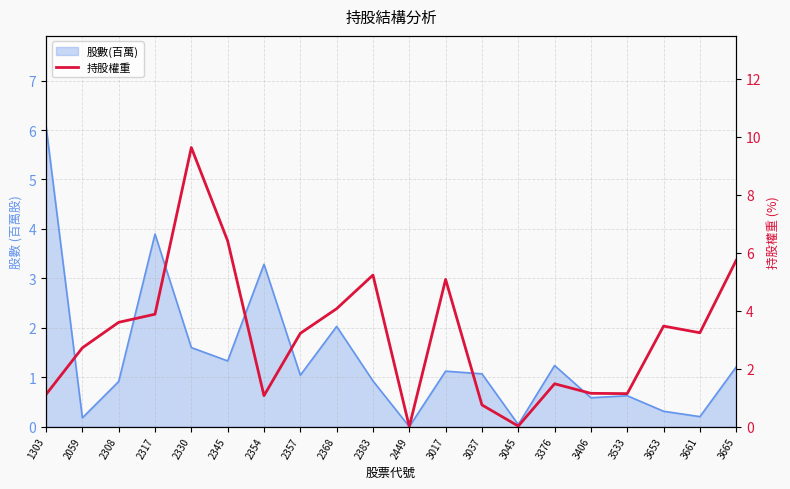

Which has a higher value, 2330 or 3406?

2330